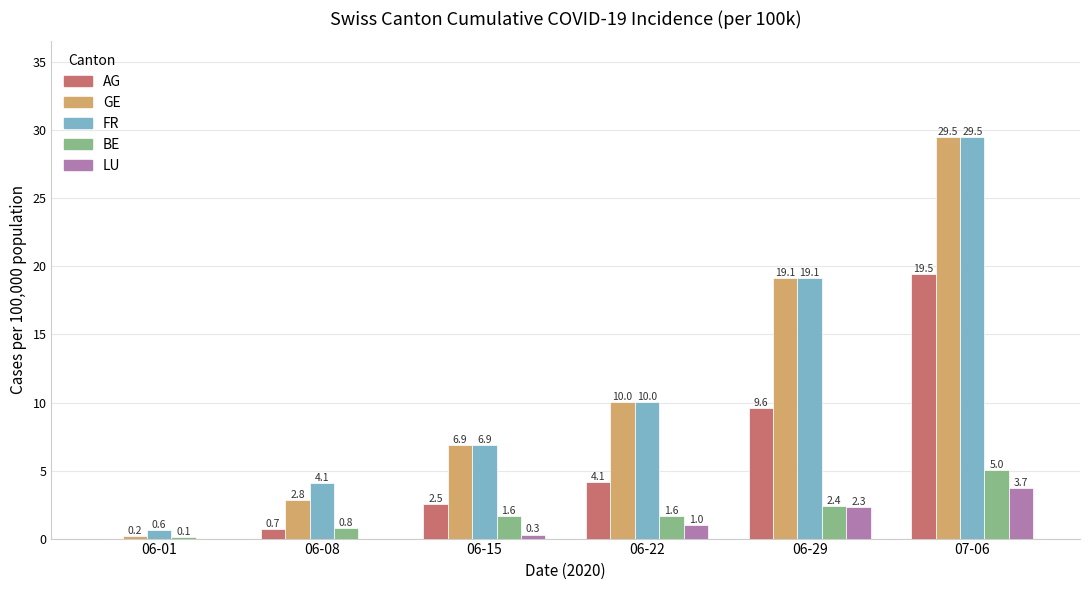

The FR series shows 4.1 at 06-08. True or false?

True